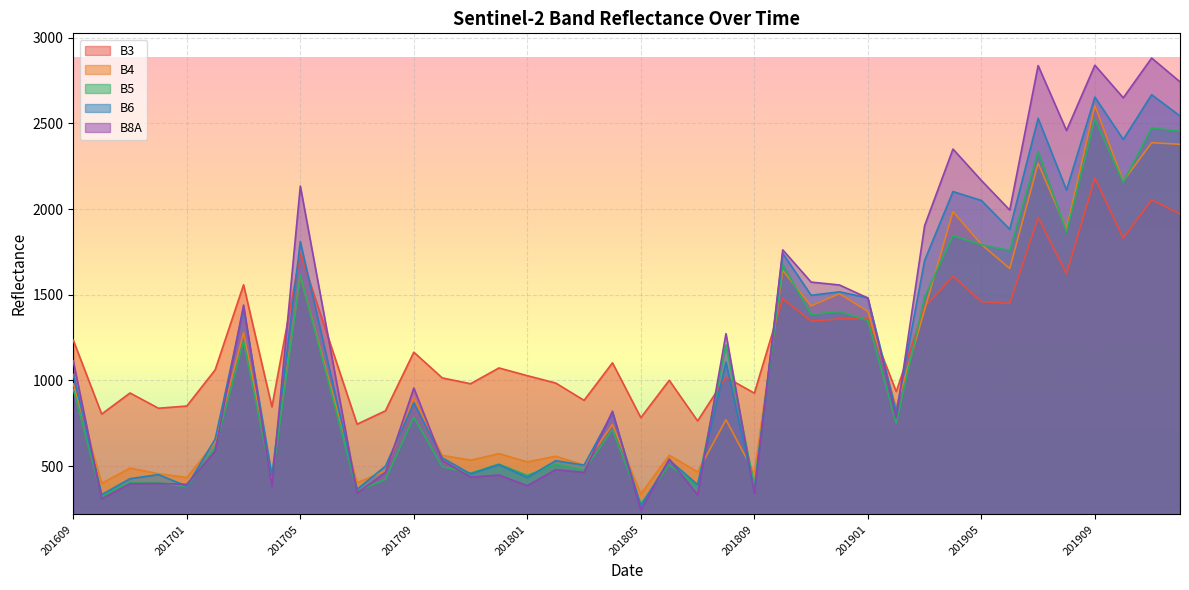

True or false: B8A and B3 cross at least once.

True